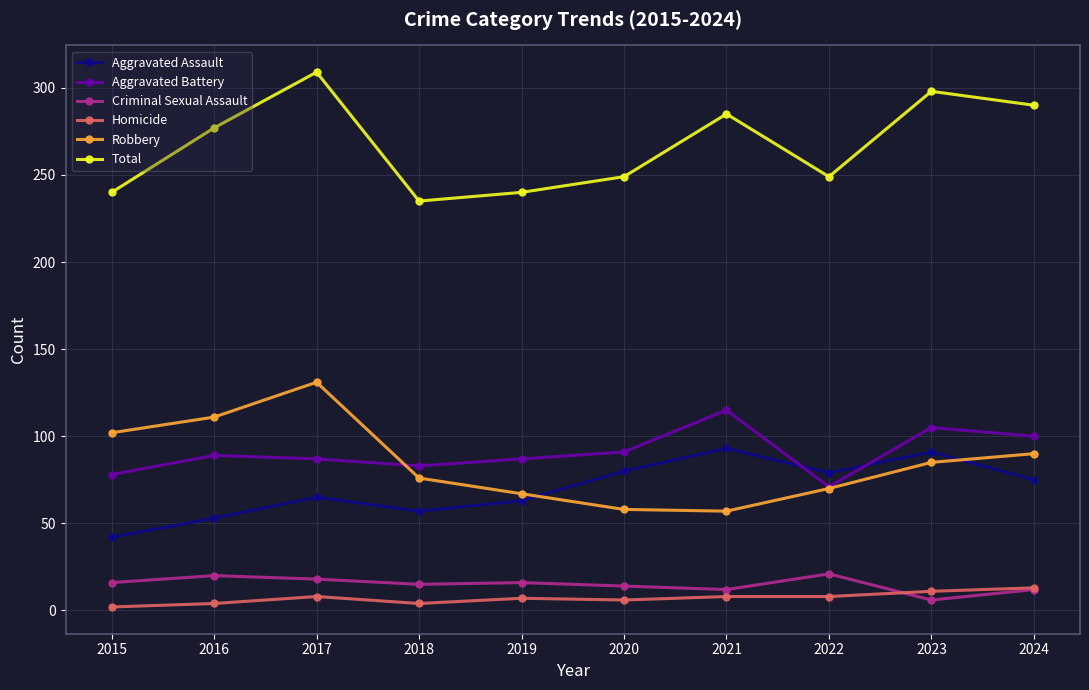

True or false: Total and Criminal Sexual Assault cross at least once.

False